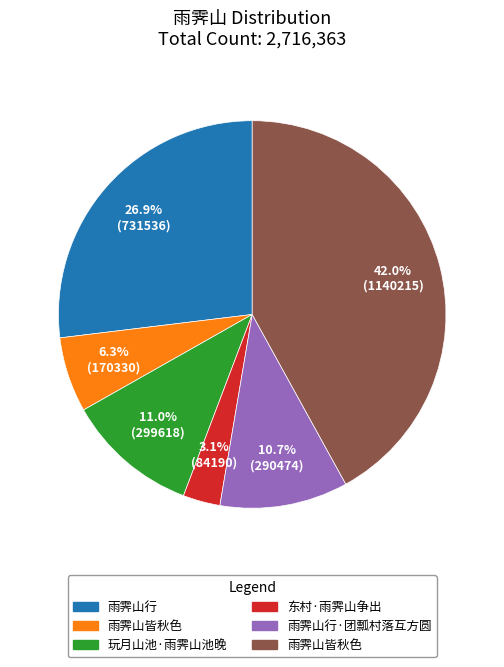

Does any single category account for the majority?

No